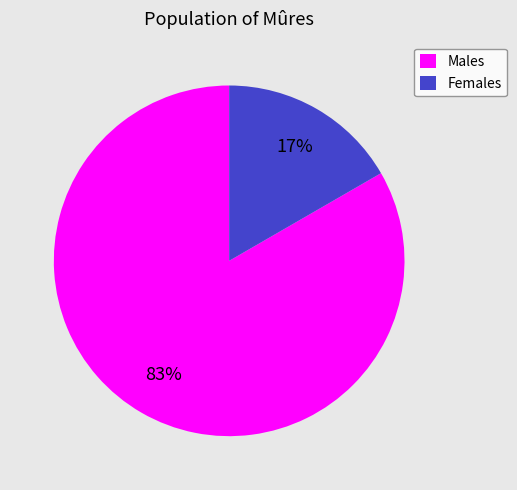

To the nearest percent, what is the combined percentage of Males and Females?

100%